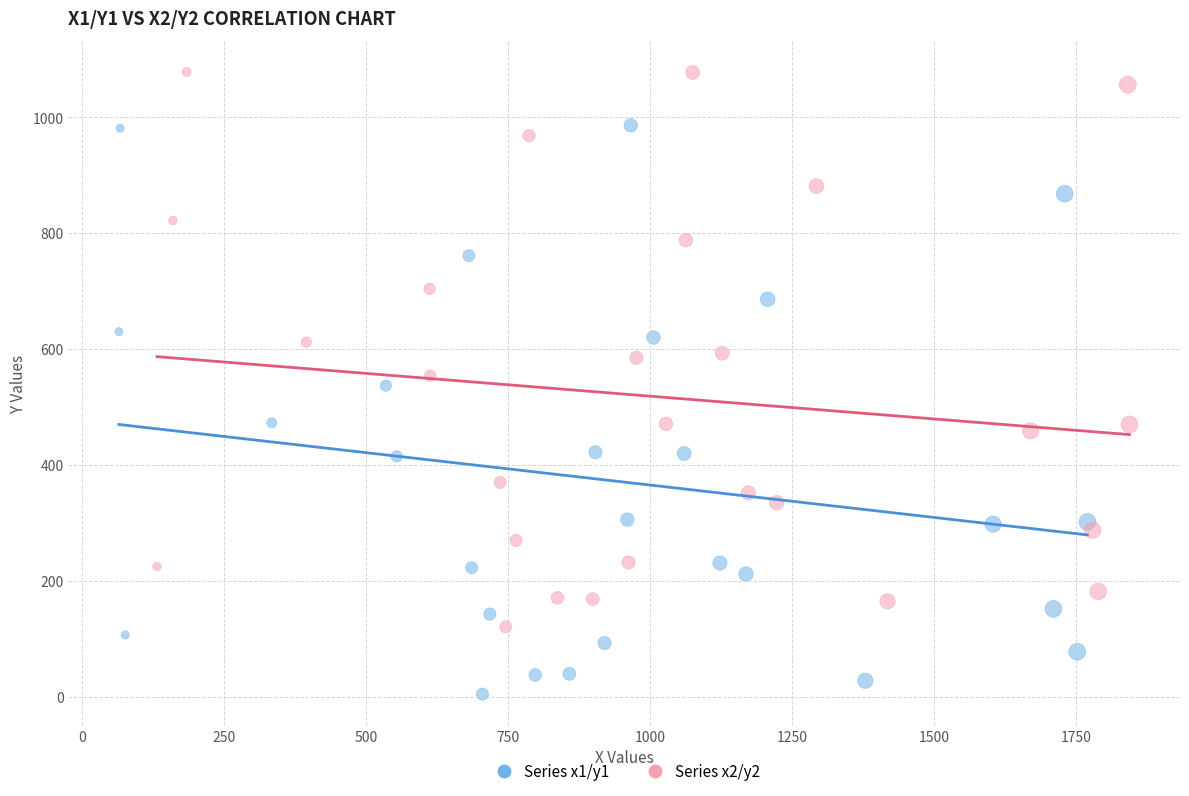

Which series contains the lowest Y value?

Series x1/y1